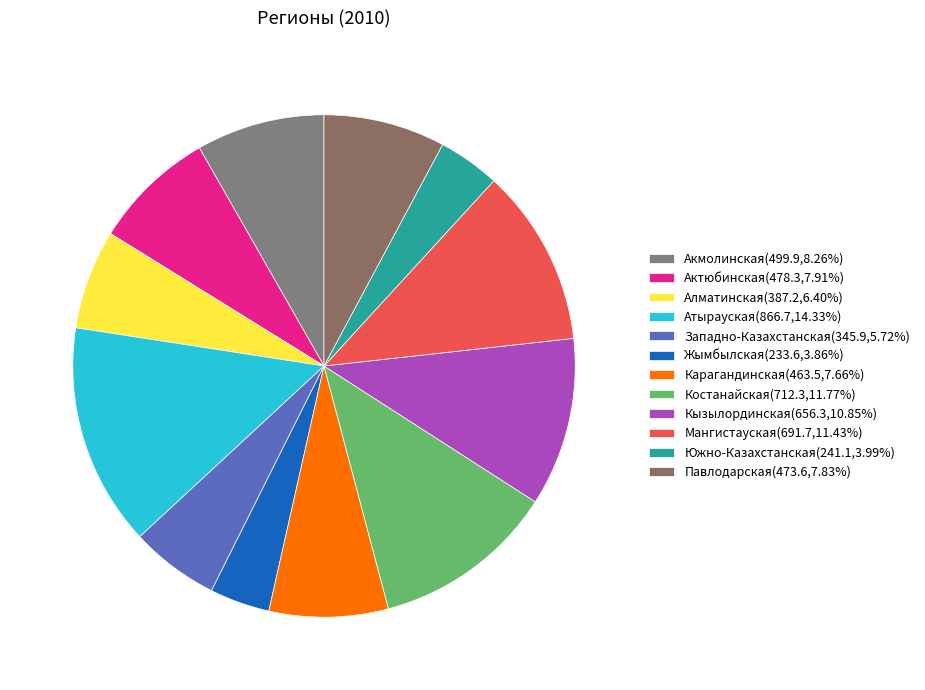

How many slices are in this pie chart?

12